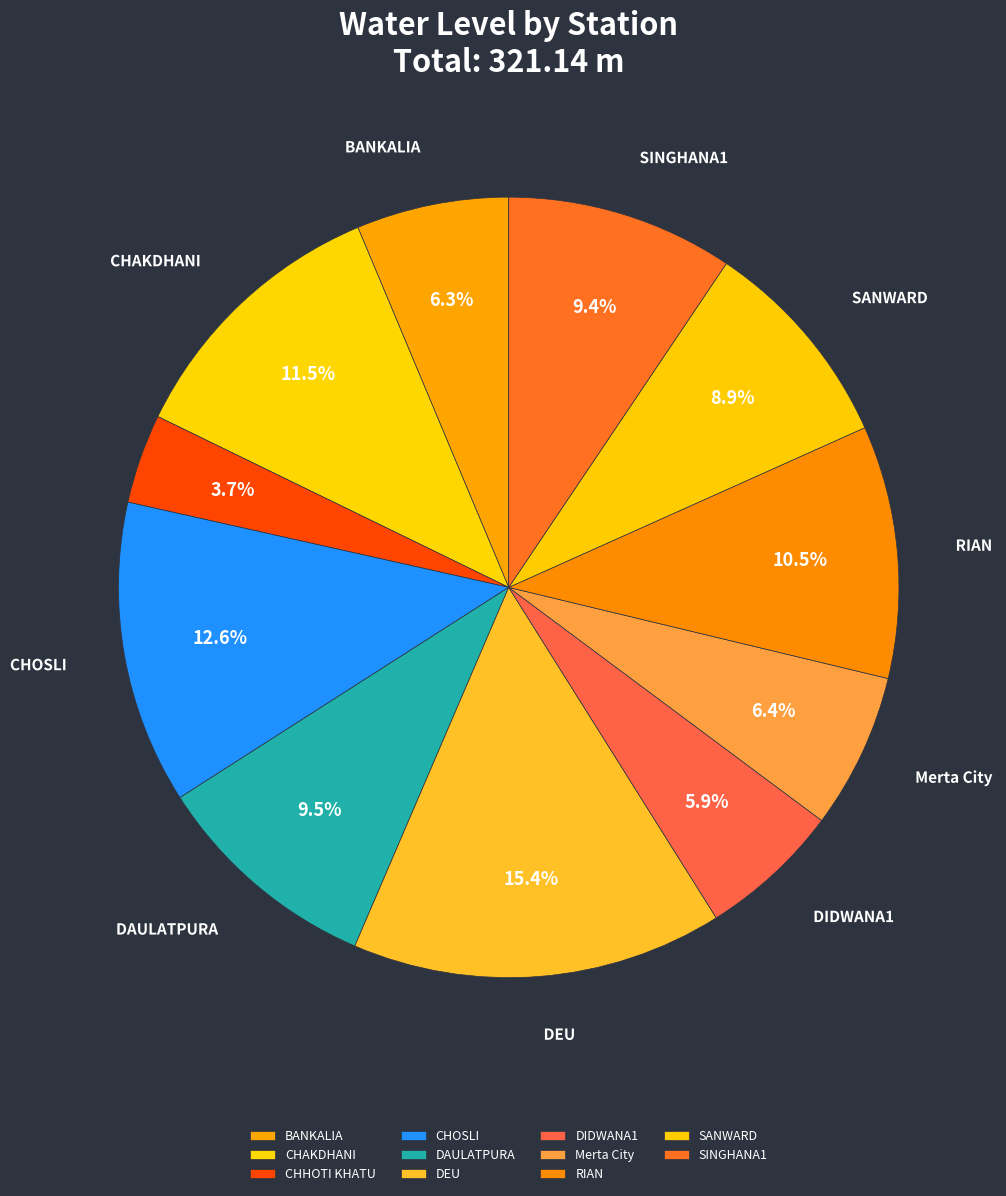

To the nearest percent, what percentage of the pie is SINGHANA1?

9%